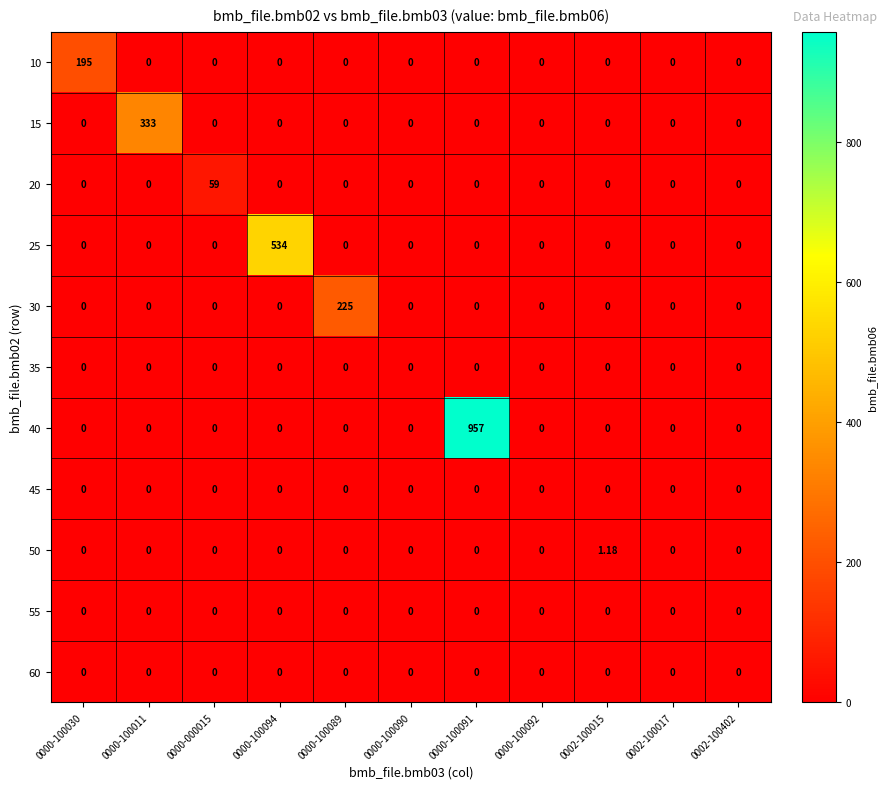

Reading left to right, transcribe all the data shown in this chart.

10: 0000-100030=195.0	0000-100011=0.0	0000-000015=0.0	0000-100094=0.0	0000-100089=0.0	0000-100090=0.0	0000-100091=0.0	0000-100092=0.0	0002-100015=0.0	0002-100017=0.0	0002-100402=0.0
15: 0000-100030=0.0	0000-100011=333.0	0000-000015=0.0	0000-100094=0.0	0000-100089=0.0	0000-100090=0.0	0000-100091=0.0	0000-100092=0.0	0002-100015=0.0	0002-100017=0.0	0002-100402=0.0
20: 0000-100030=0.0	0000-100011=0.0	0000-000015=59.0	0000-100094=0.0	0000-100089=0.0	0000-100090=0.0	0000-100091=0.0	0000-100092=0.0	0002-100015=0.0	0002-100017=0.0	0002-100402=0.0
25: 0000-100030=0.0	0000-100011=0.0	0000-000015=0.0	0000-100094=534.0	0000-100089=0.0	0000-100090=0.0	0000-100091=0.0	0000-100092=0.0	0002-100015=0.0	0002-100017=0.0	0002-100402=0.0
30: 0000-100030=0.0	0000-100011=0.0	0000-000015=0.0	0000-100094=0.0	0000-100089=225.0	0000-100090=0.0	0000-100091=0.0	0000-100092=0.0	0002-100015=0.0	0002-100017=0.0	0002-100402=0.0
35: 0000-100030=0.0	0000-100011=0.0	0000-000015=0.0	0000-100094=0.0	0000-100089=0.0	0000-100090=0.0	0000-100091=0.0	0000-100092=0.0	0002-100015=0.0	0002-100017=0.0	0002-100402=0.0
40: 0000-100030=0.0	0000-100011=0.0	0000-000015=0.0	0000-100094=0.0	0000-100089=0.0	0000-100090=0.0	0000-100091=957.0	0000-100092=0.0	0002-100015=0.0	0002-100017=0.0	0002-100402=0.0
45: 0000-100030=0.0	0000-100011=0.0	0000-000015=0.0	0000-100094=0.0	0000-100089=0.0	0000-100090=0.0	0000-100091=0.0	0000-100092=0.0	0002-100015=0.0	0002-100017=0.0	0002-100402=0.0
50: 0000-100030=0.0	0000-100011=0.0	0000-000015=0.0	0000-100094=0.0	0000-100089=0.0	0000-100090=0.0	0000-100091=0.0	0000-100092=0.0	0002-100015=1.2	0002-100017=0.0	0002-100402=0.0
55: 0000-100030=0.0	0000-100011=0.0	0000-000015=0.0	0000-100094=0.0	0000-100089=0.0	0000-100090=0.0	0000-100091=0.0	0000-100092=0.0	0002-100015=0.0	0002-100017=0.0	0002-100402=0.0
60: 0000-100030=0.0	0000-100011=0.0	0000-000015=0.0	0000-100094=0.0	0000-100089=0.0	0000-100090=0.0	0000-100091=0.0	0000-100092=0.0	0002-100015=0.0	0002-100017=0.0	0002-100402=0.0